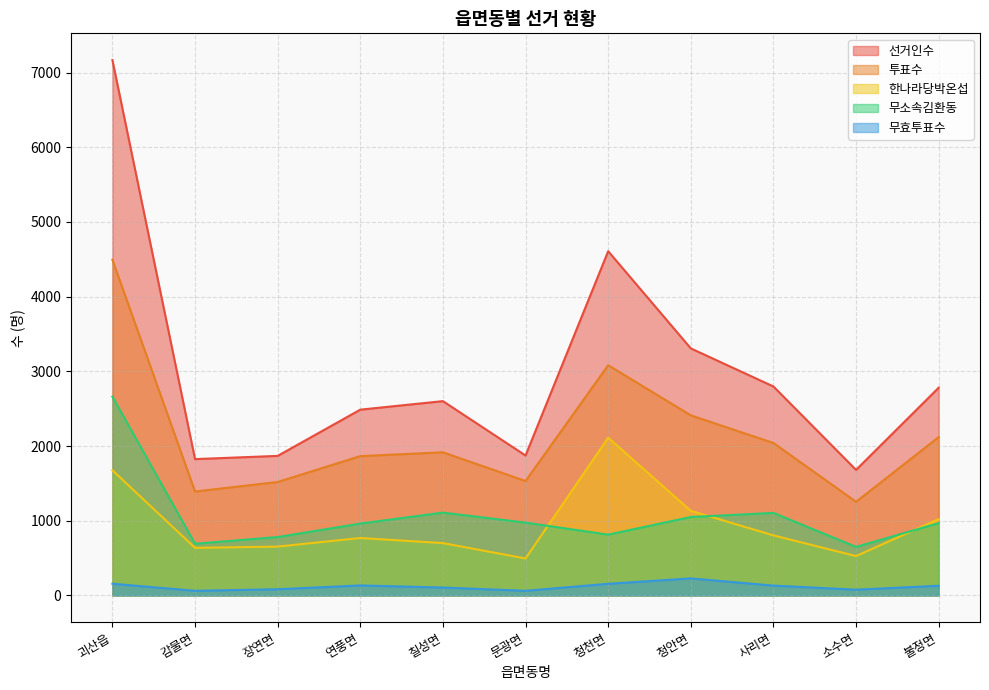

True or false: 선거인수 and 무소속김환동 intersect in this chart.

False